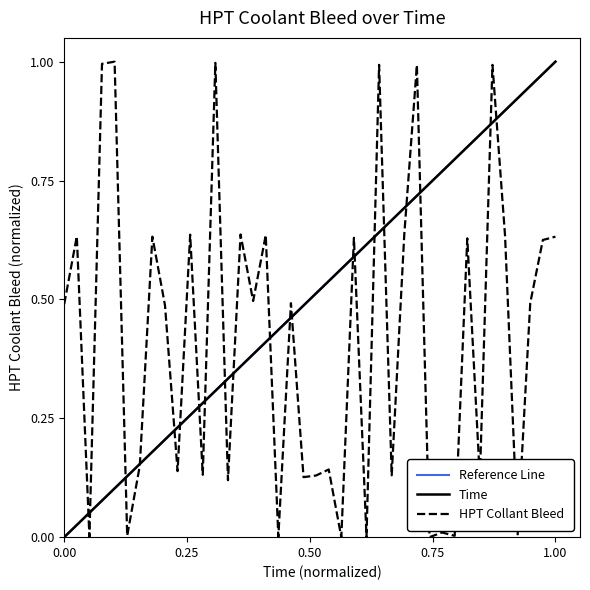

Rank the series by their average value, from lowest to highest.

HPT Collant Bleed, Time